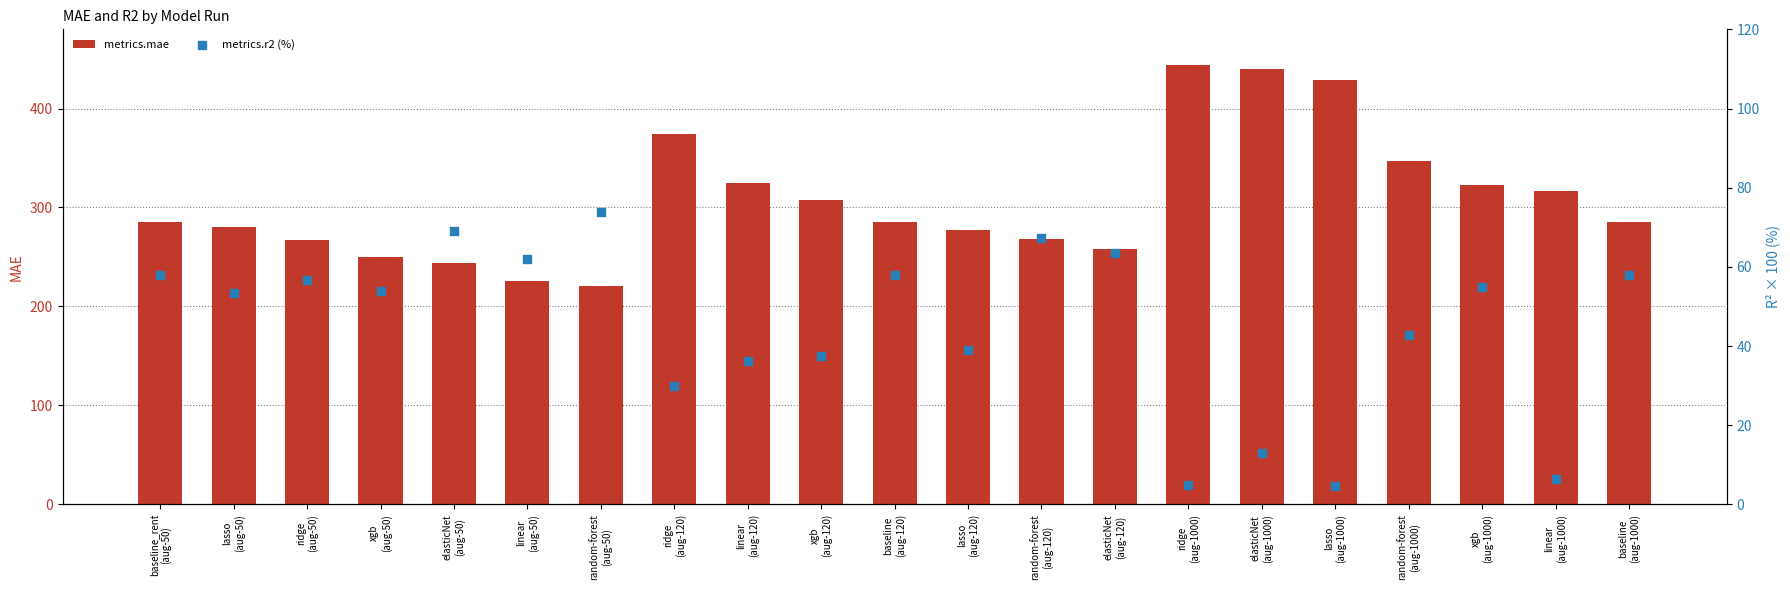

Which series reaches the minimum Y coordinate?

metrics.r2 (%)